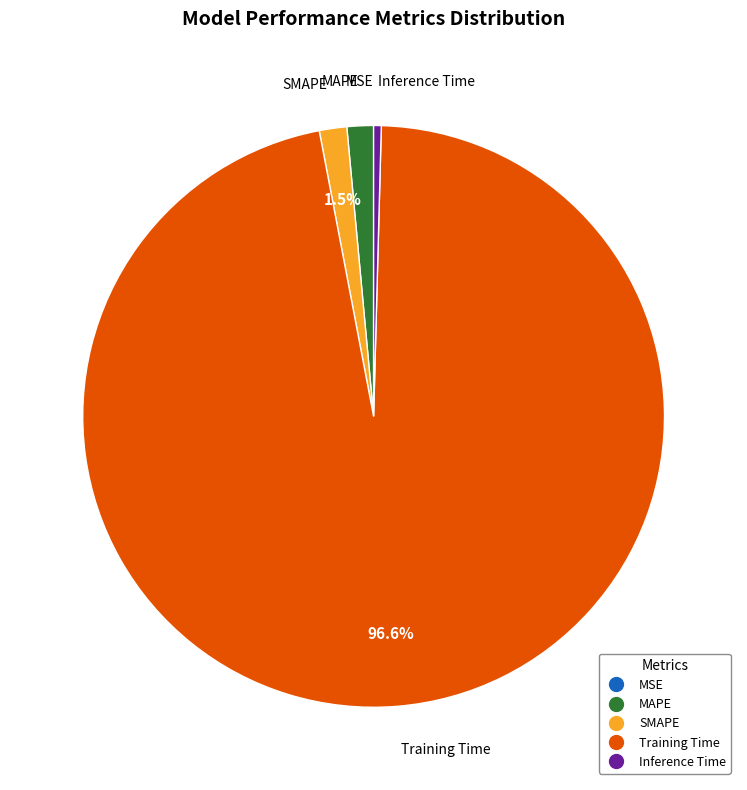

Which category accounts for the majority?

Training Time